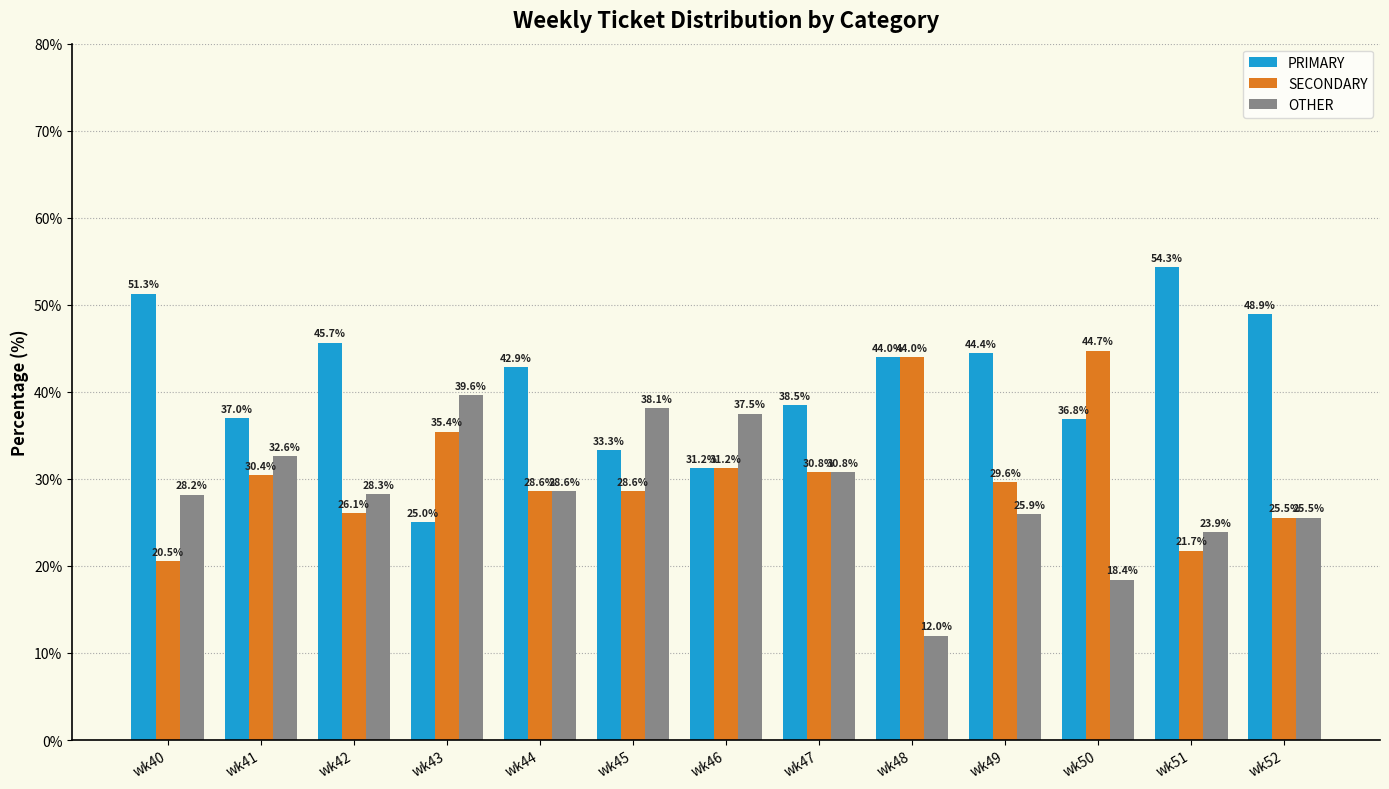

What are all the series names shown in the legend?

PRIMARY, SECONDARY, OTHER